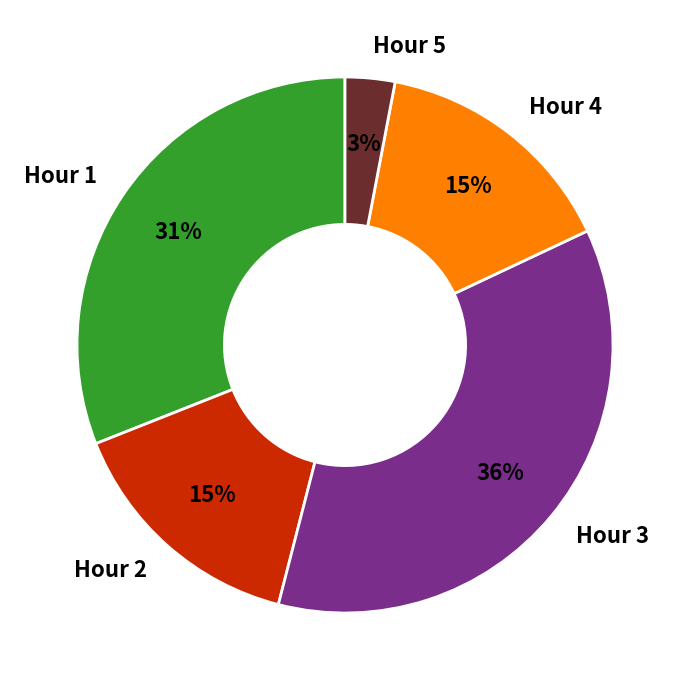

What percentage is the Hour 5 slice, to the nearest percent?

3%